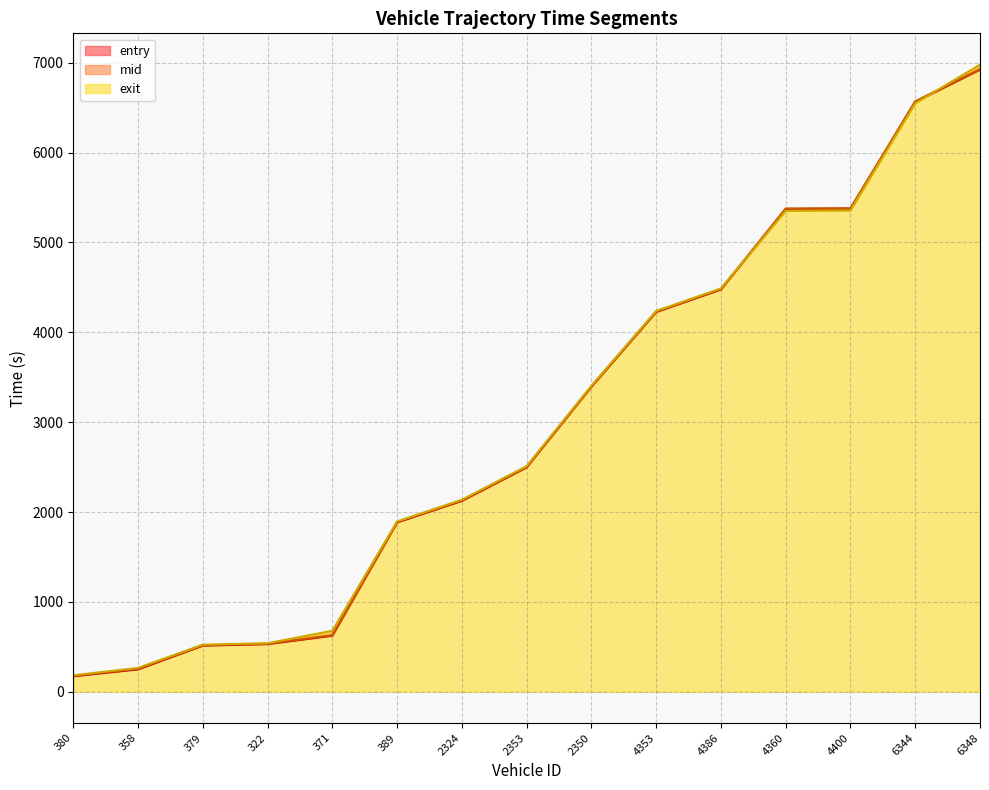

Where is mid nearest to the value 3552?

2350